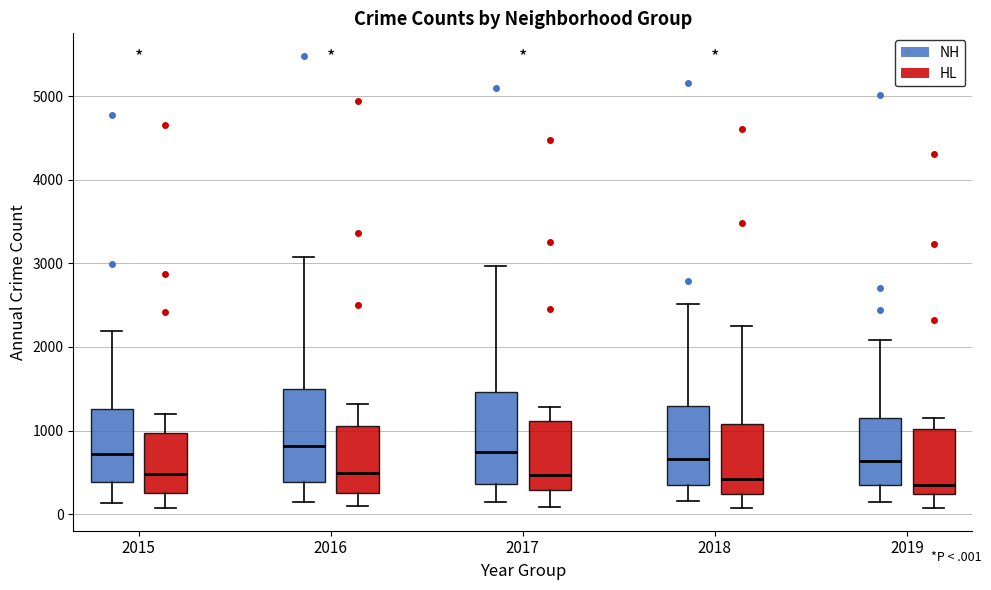

Reading left to right, transcribe this box plot: for each box, give where its median line is, the range the box spans, and where its two whiskers end, as read against the y-axis. The values are not printed on the chart, so give them approximately, as read against the axis.

2015 (NH): median 700, box 400 to 1300, whiskers 100 to 2200
2015 (HL): median 500, box 200 to 1000, whiskers 100 to 1200
2016 (NH): median 800, box 400 to 1500, whiskers 200 to 3100
2016 (HL): median 500, box 300 to 1000, whiskers 100 to 1300
2017 (NH): median 700, box 400 to 1500, whiskers 100 to 3000
2017 (HL): median 500, box 300 to 1100, whiskers 100 to 1300
2018 (NH): median 700, box 300 to 1300, whiskers 200 to 2500
2018 (HL): median 400, box 200 to 1100, whiskers 100 to 2200
2019 (NH): median 600, box 300 to 1100, whiskers 100 to 2100
2019 (HL): median 300, box 200 to 1000, whiskers 100 to 1200